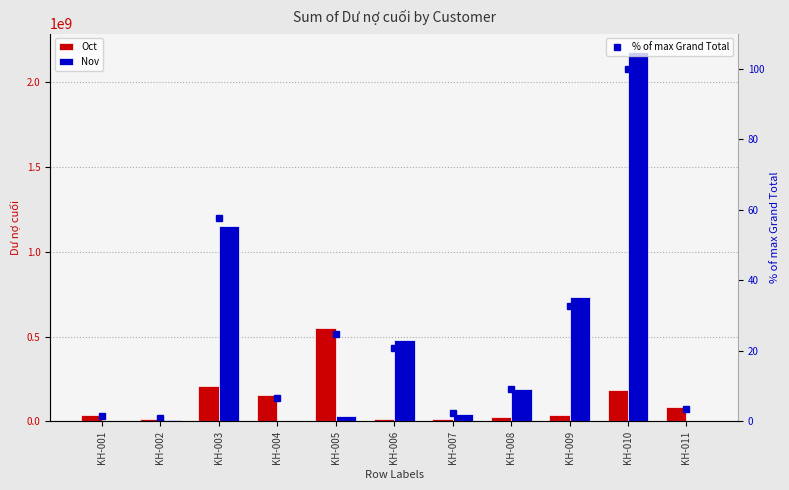

Rank the series by their maximum value, from highest to lowest.

Nov, Oct, % of max Grand Total